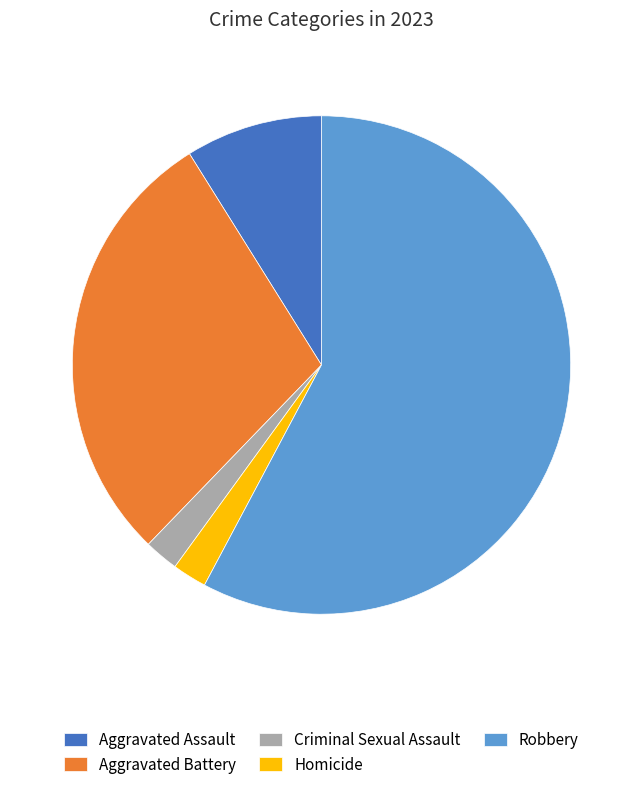

Which slice represents more than half of the pie?

Robbery